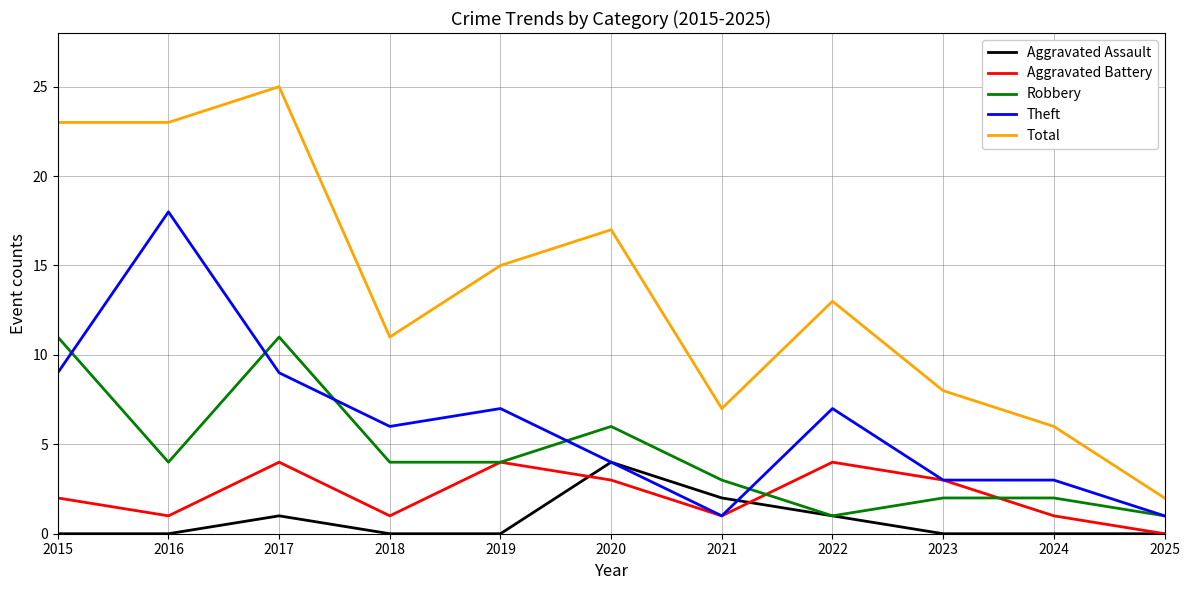

What is the difference between the Total values at 2025 and 2024?

4